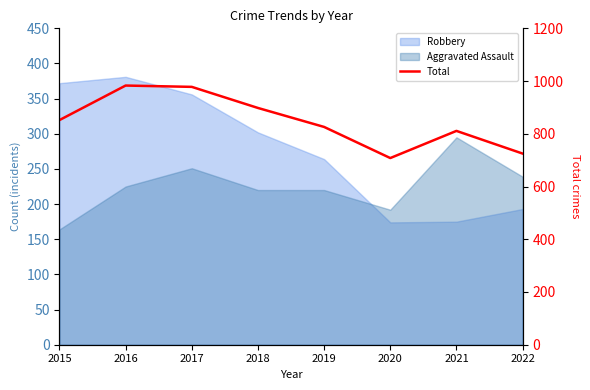

What is the value of the 5th point from the left?

826